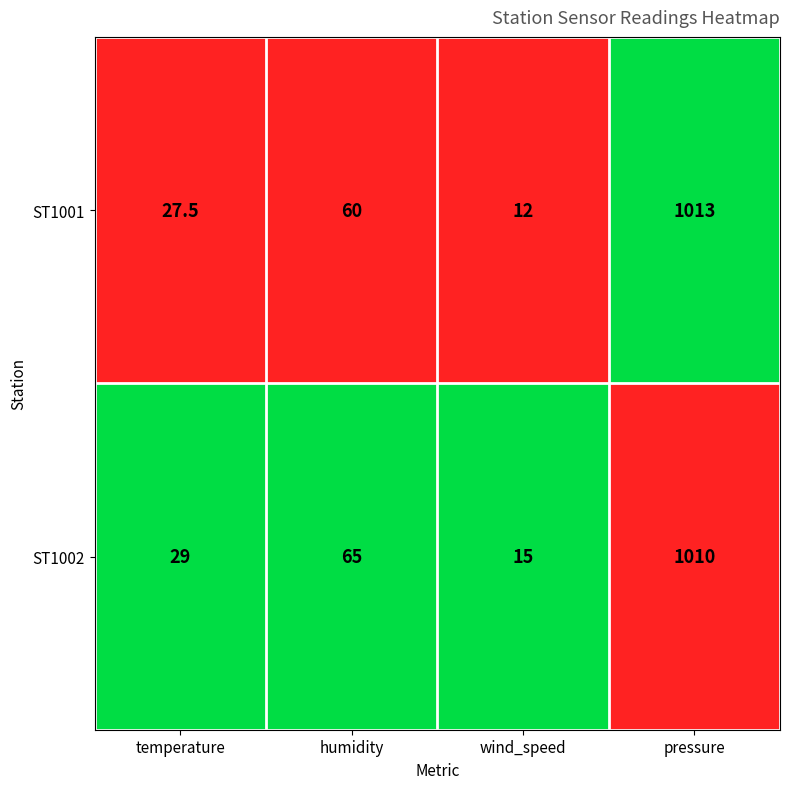

Read the ST1001 value at pressure.

1013.0